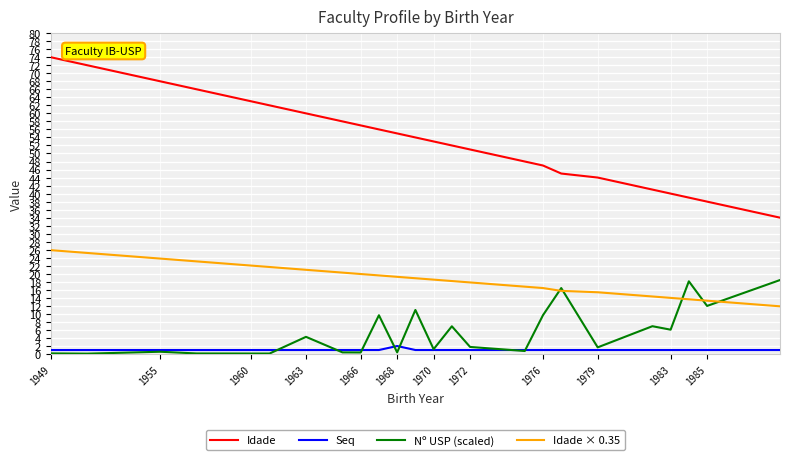

What are all the series names shown in the legend?

Idade, Seq, Nº USP (scaled), Idade × 0.35